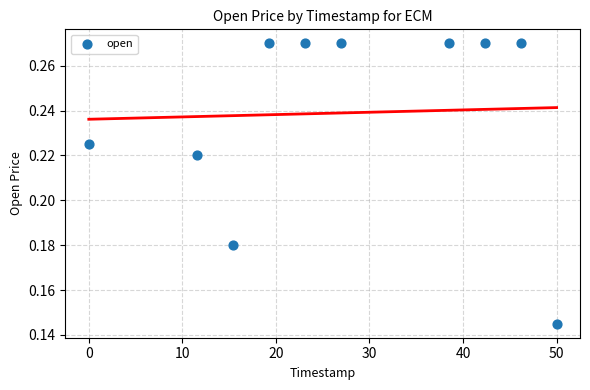

What is the average X value?

27.3